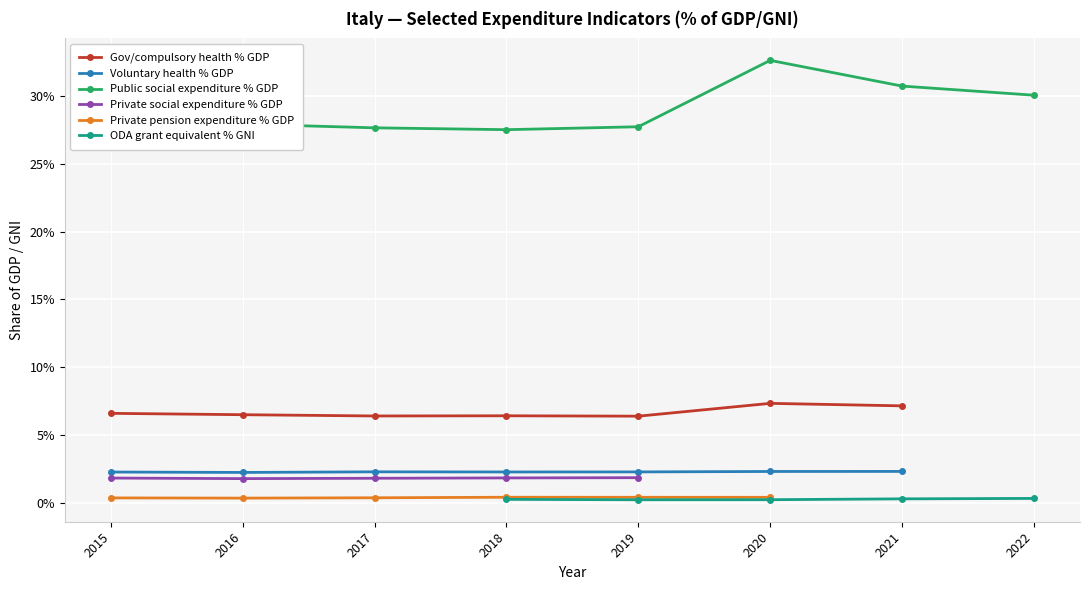

Which category has the highest value across all series?

2020